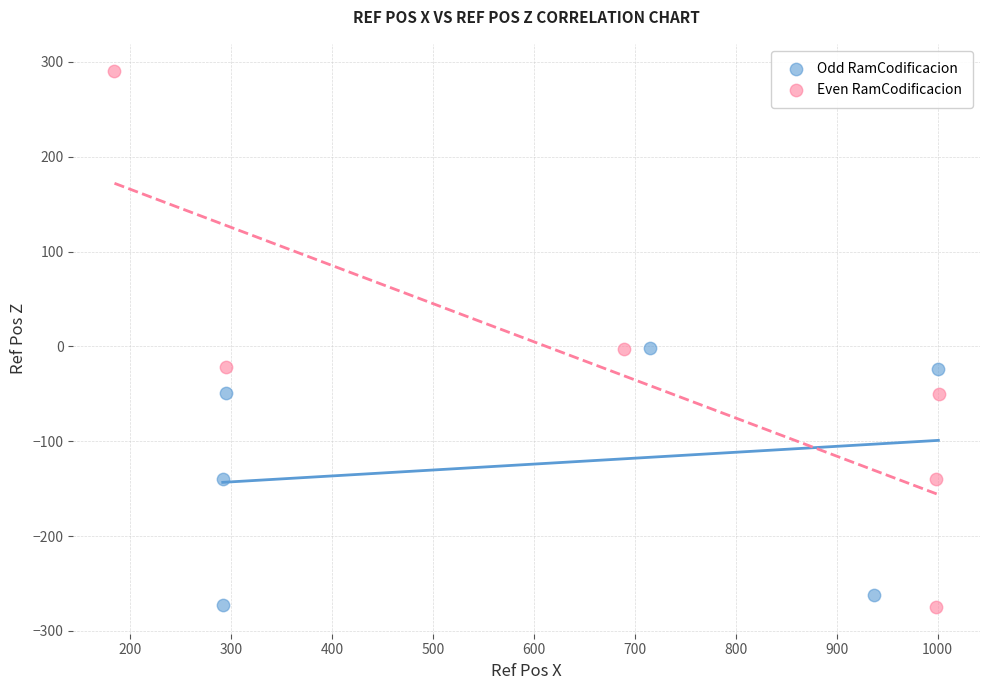

What are all the series names shown in the legend?

Odd RamCodificacion, Even RamCodificacion